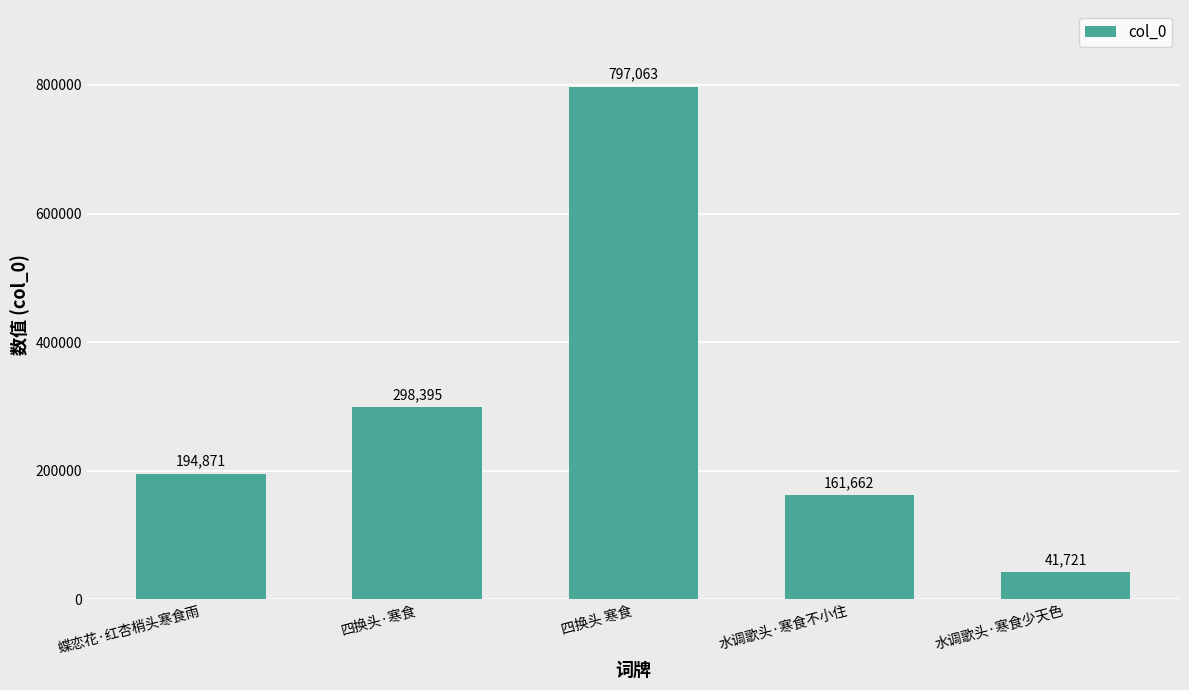

Which label corresponds to the largest value in the chart?

四换头 寒食